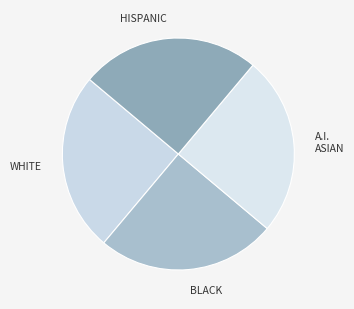

What is the ratio of the value at HISPANIC to the value at WHITE?

1.0